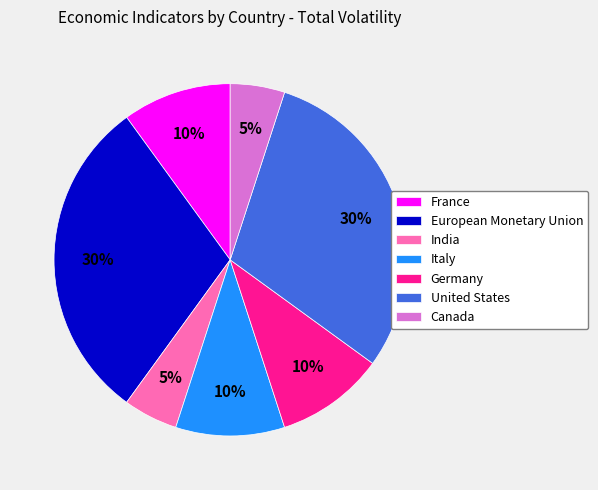

To the nearest percent, what is the difference between the Italy and India slice percentages?

5%